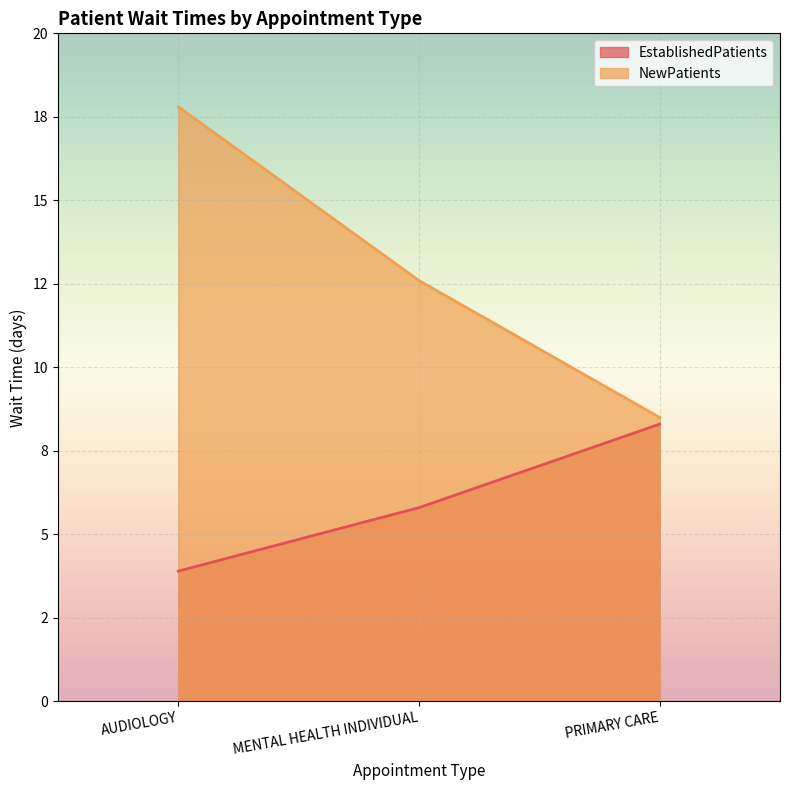

Which label corresponds to the smallest value in the chart?

AUDIOLOGY